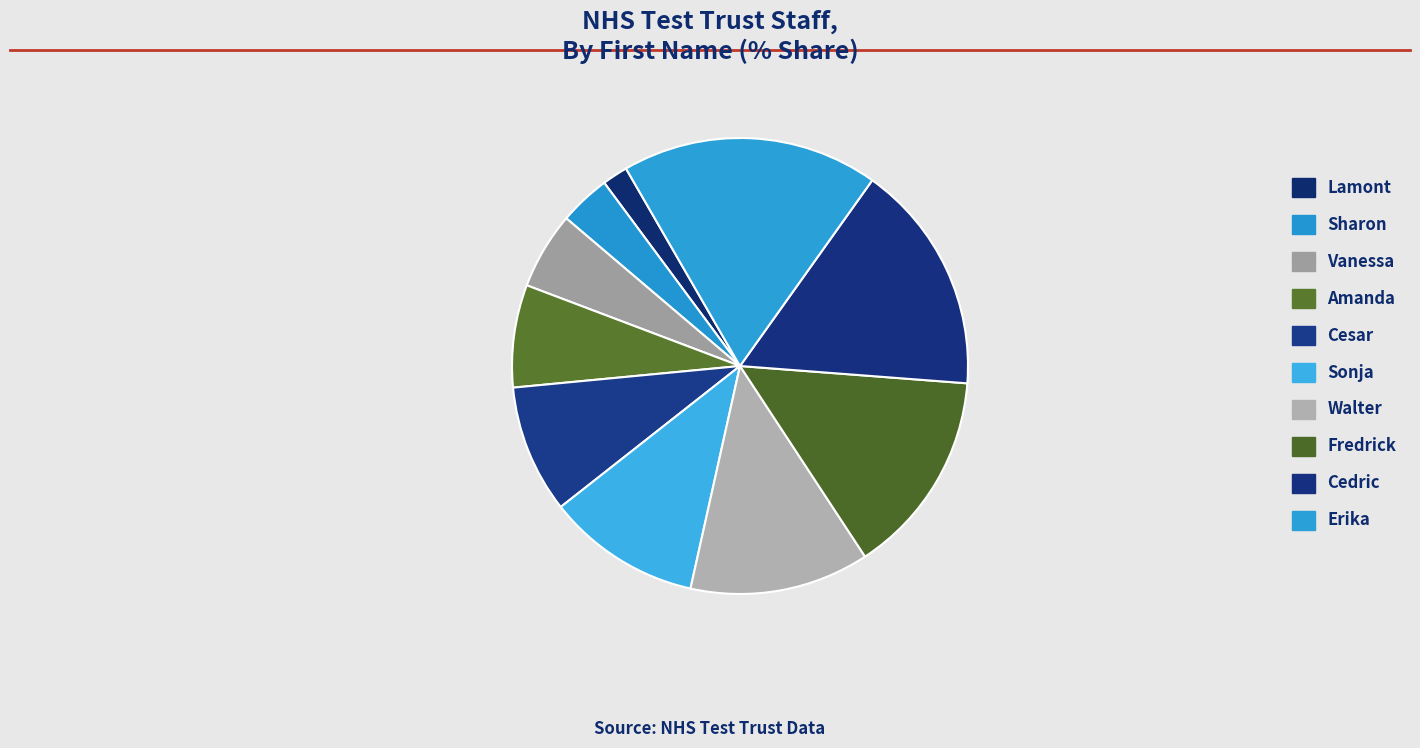

Is the sum of Lamont and Erika greater than half?

No